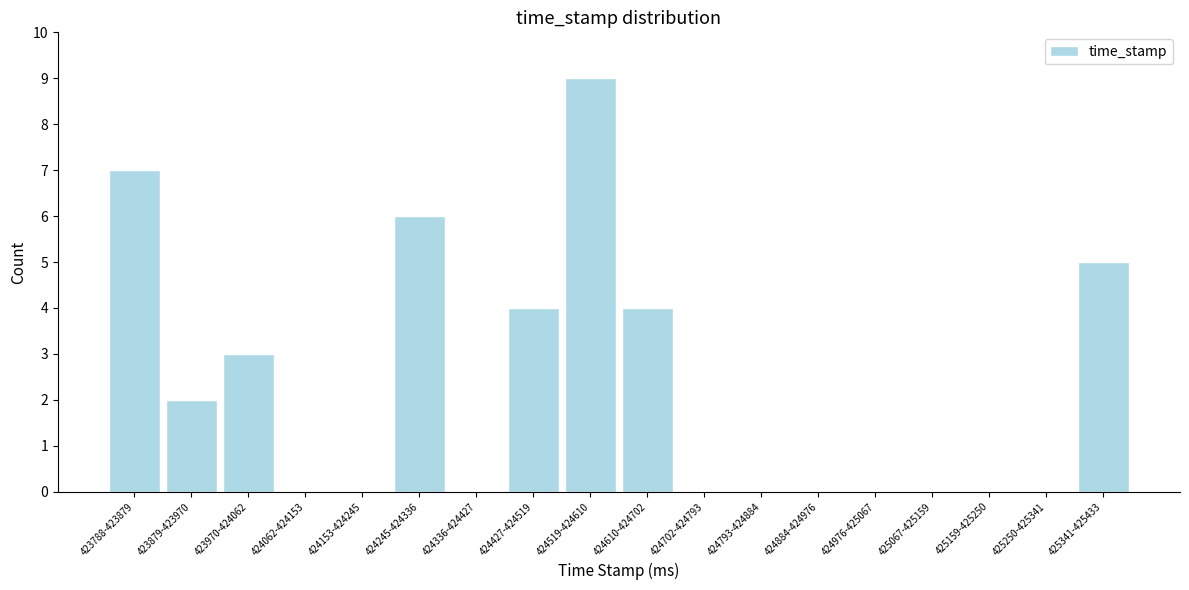

Reading right to left, what are all the values shown in this chart?

425341-425433=5	425250-425341=0	425159-425250=0	425067-425159=0	424976-425067=0	424884-424976=0	424793-424884=0	424702-424793=0	424610-424702=4	424519-424610=9	424427-424519=4	424336-424427=0	424245-424336=6	424153-424245=0	424062-424153=0	423970-424062=3	423879-423970=2	423788-423879=7